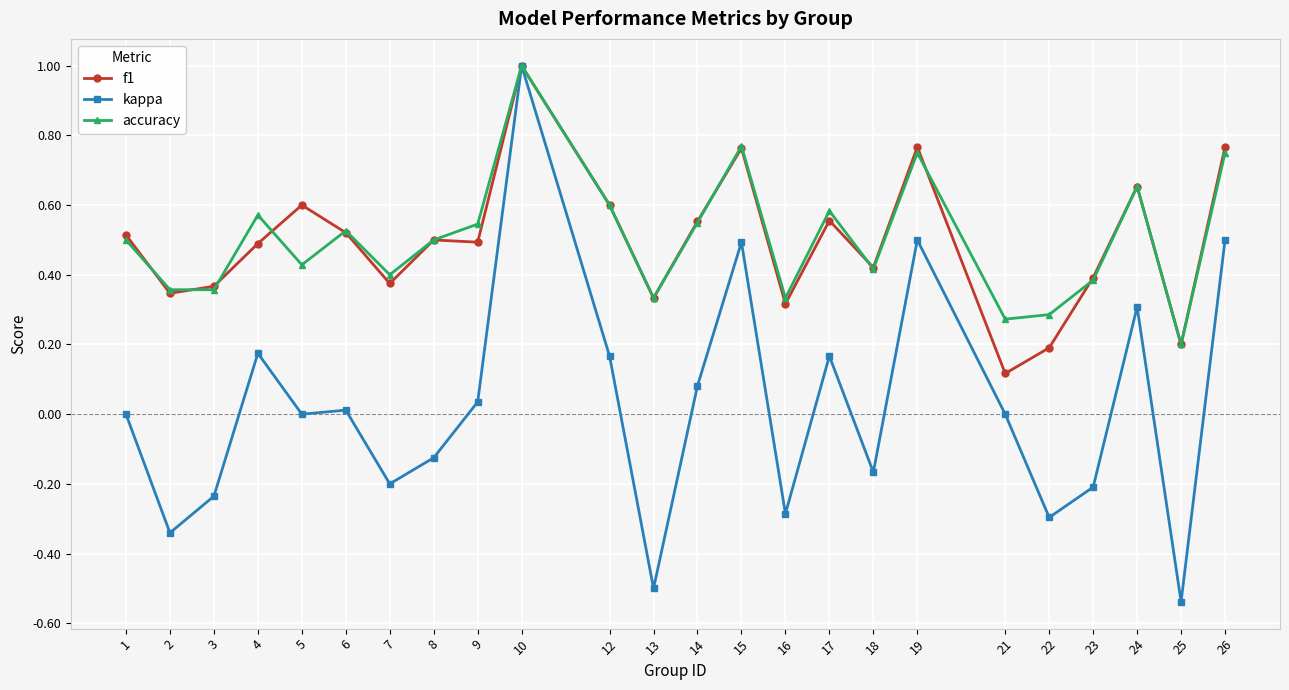

What is the maximum value shown in the chart?

1.0